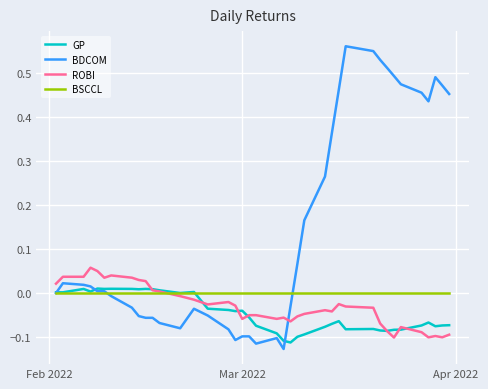

Which series has the largest range (max minus min)?

BDCOM